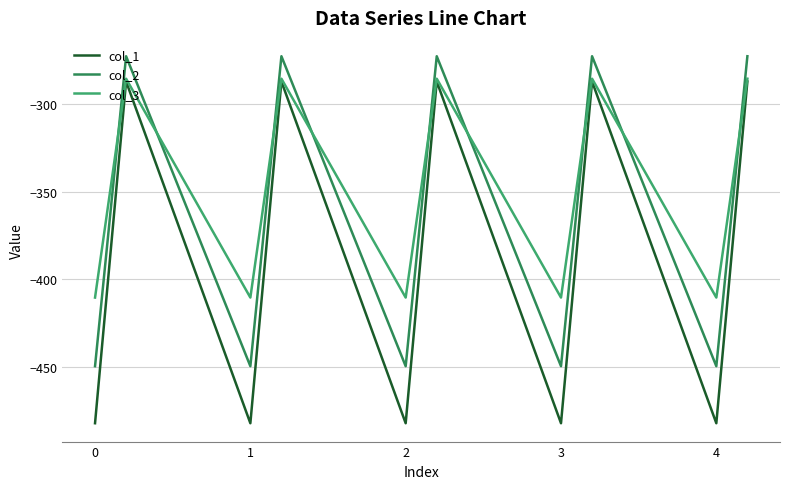

What is the minimum value shown in the chart?

-482.0